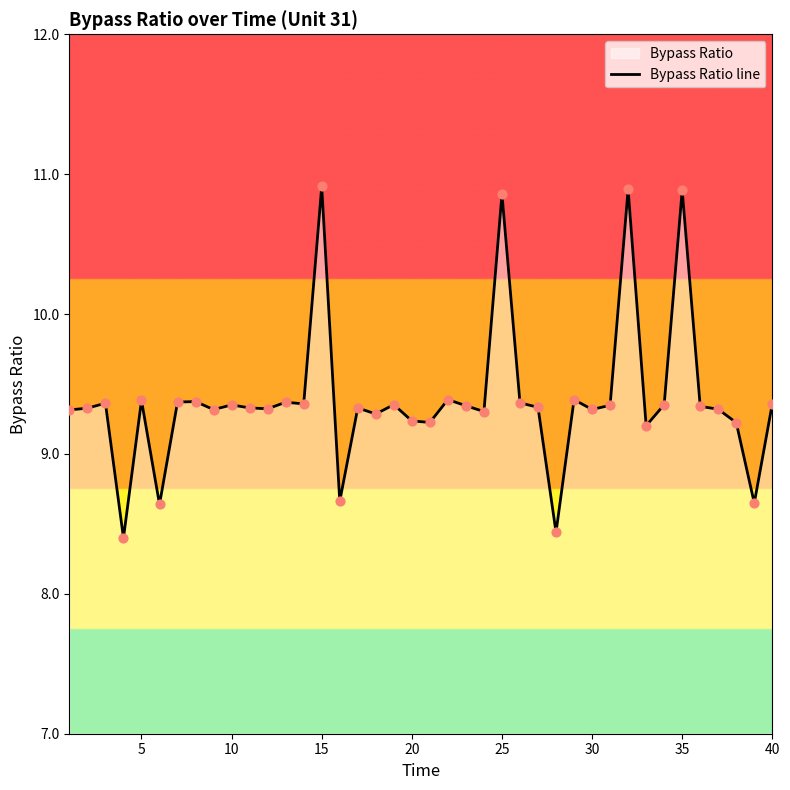

Is it true that the value at 40 is 13.9?

False